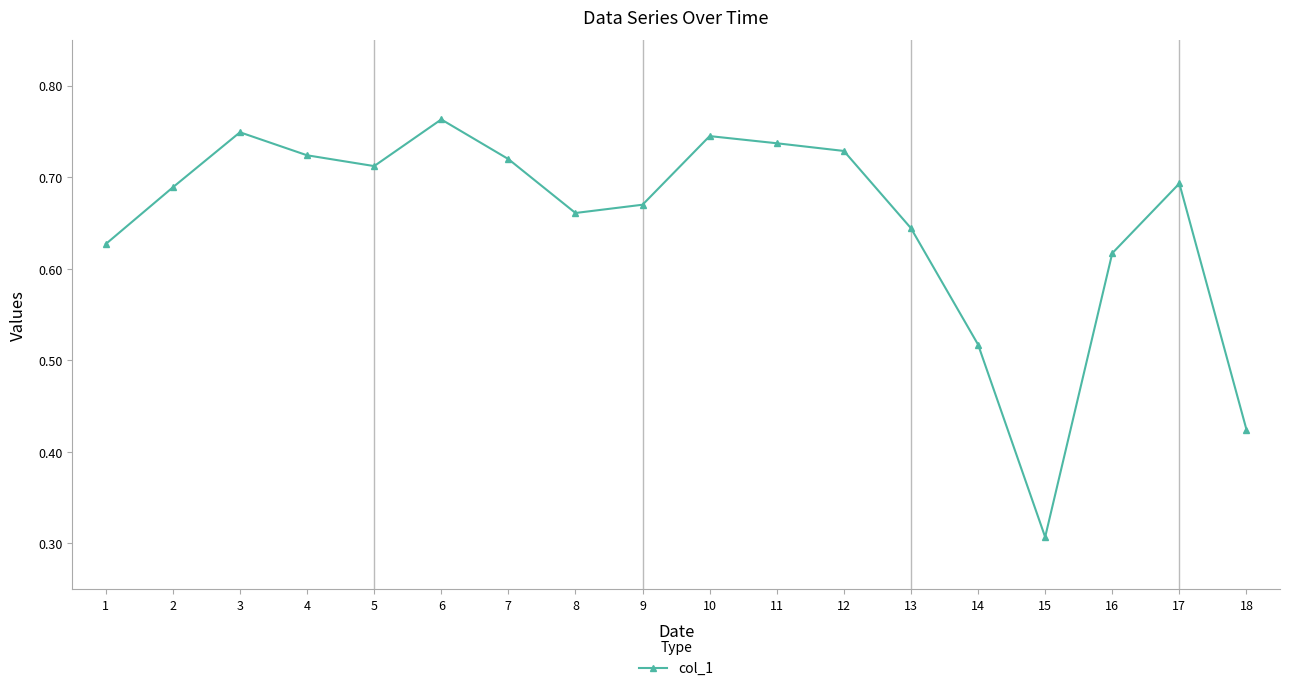

Does the chart have visible grid lines?

No